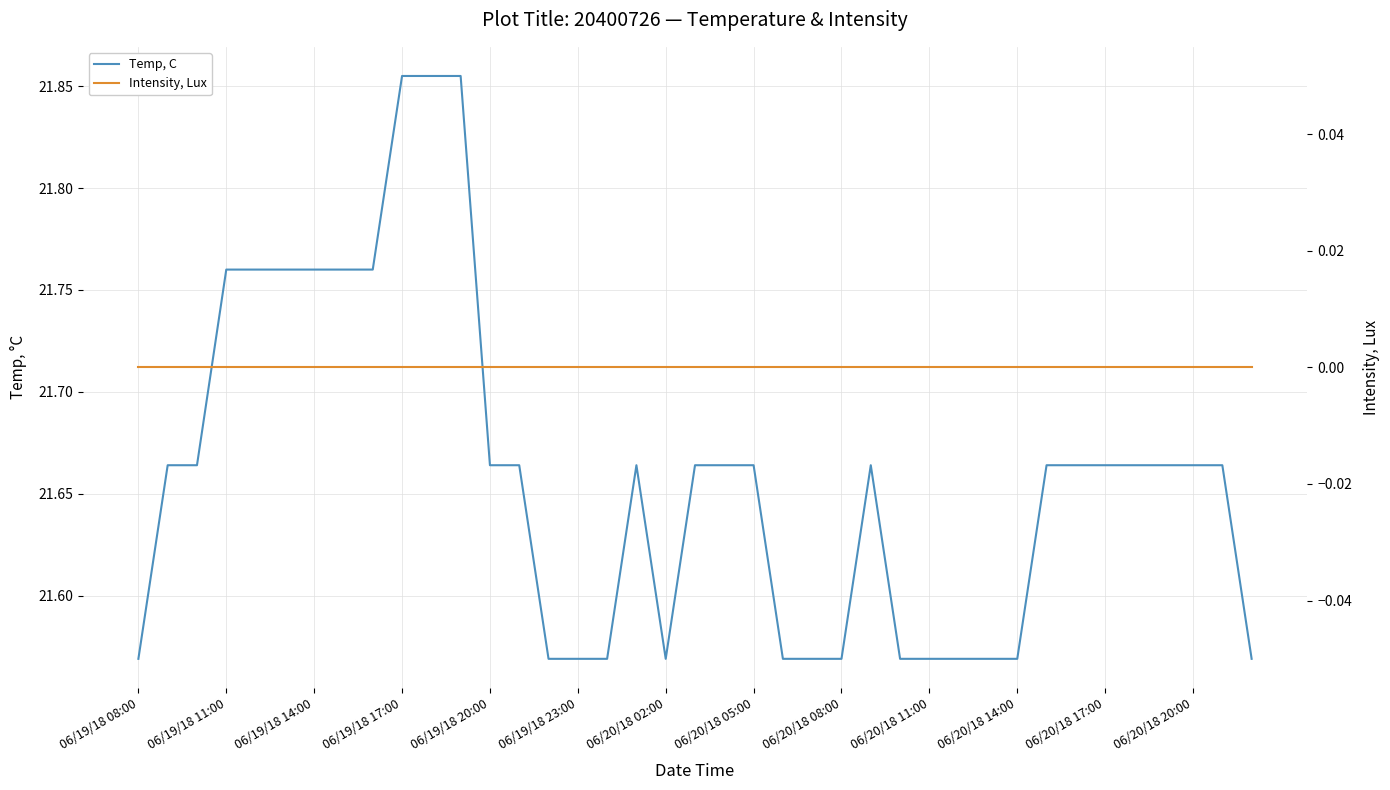

Which series has the largest total across all categories?

Temp, C